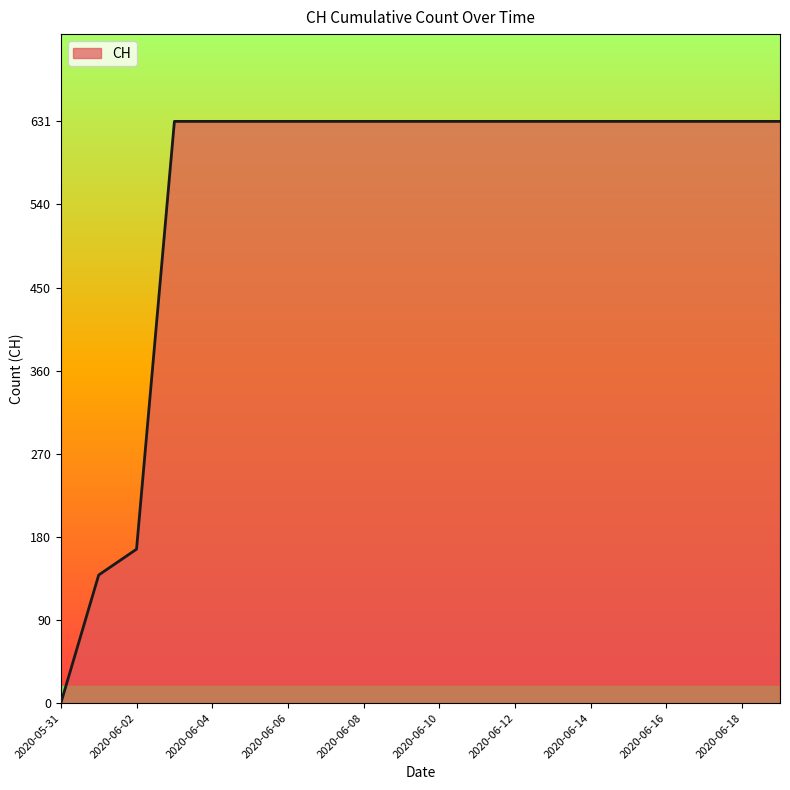

What is the difference between the maximum and minimum values?

631